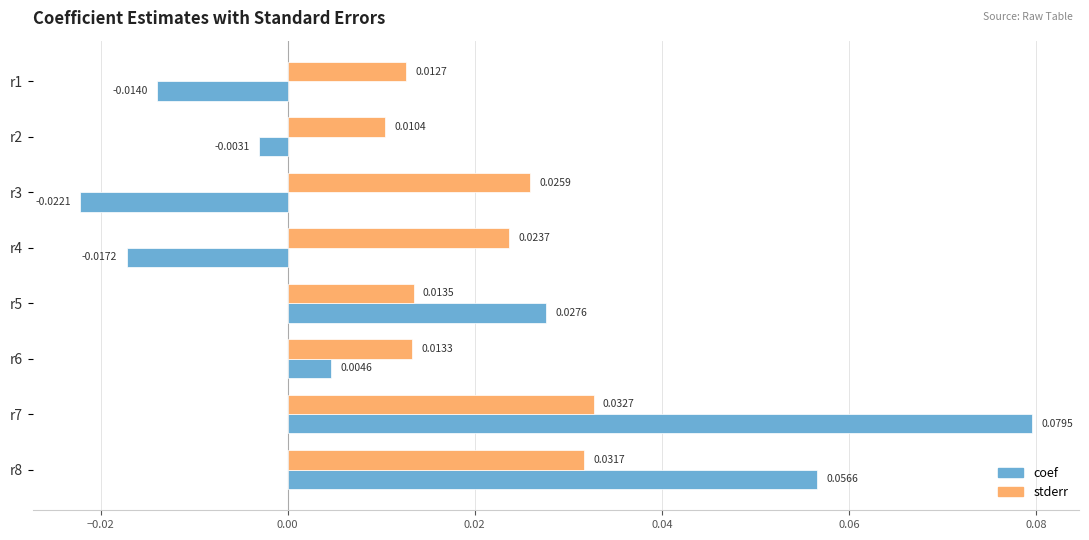

Which series has the largest total across all categories?

stderr